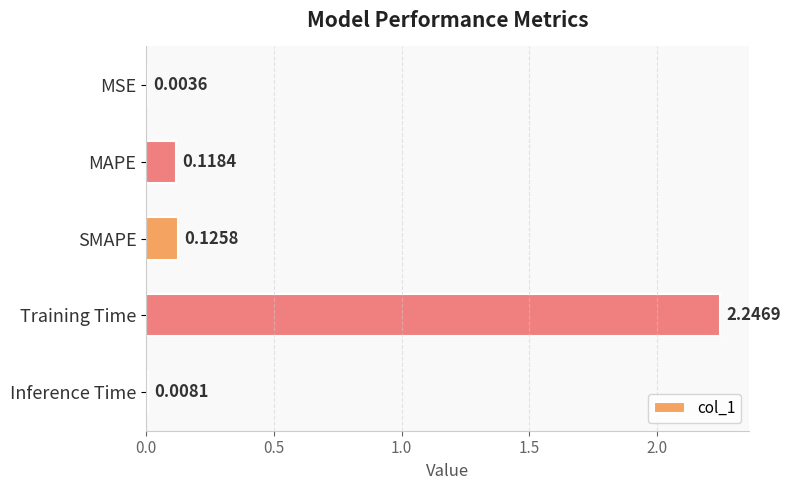

What is the sum of all values?

2.5